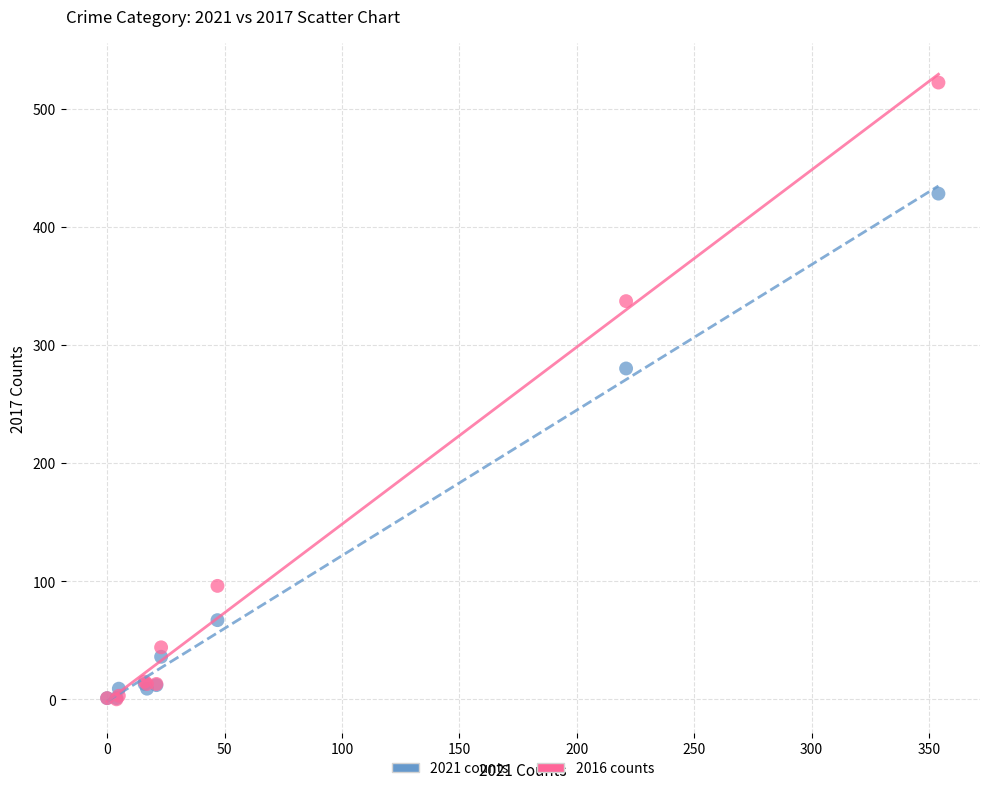

In the 2021 counts series, what Y value is closest to 214?

280